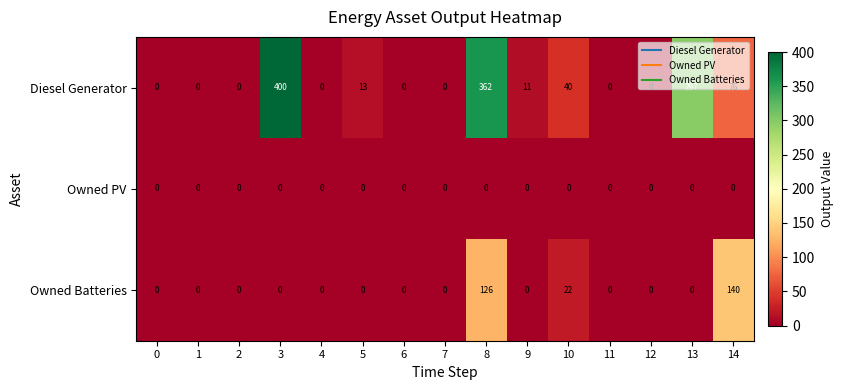

The value of Owned PV at 3 is 0. True or false?

True